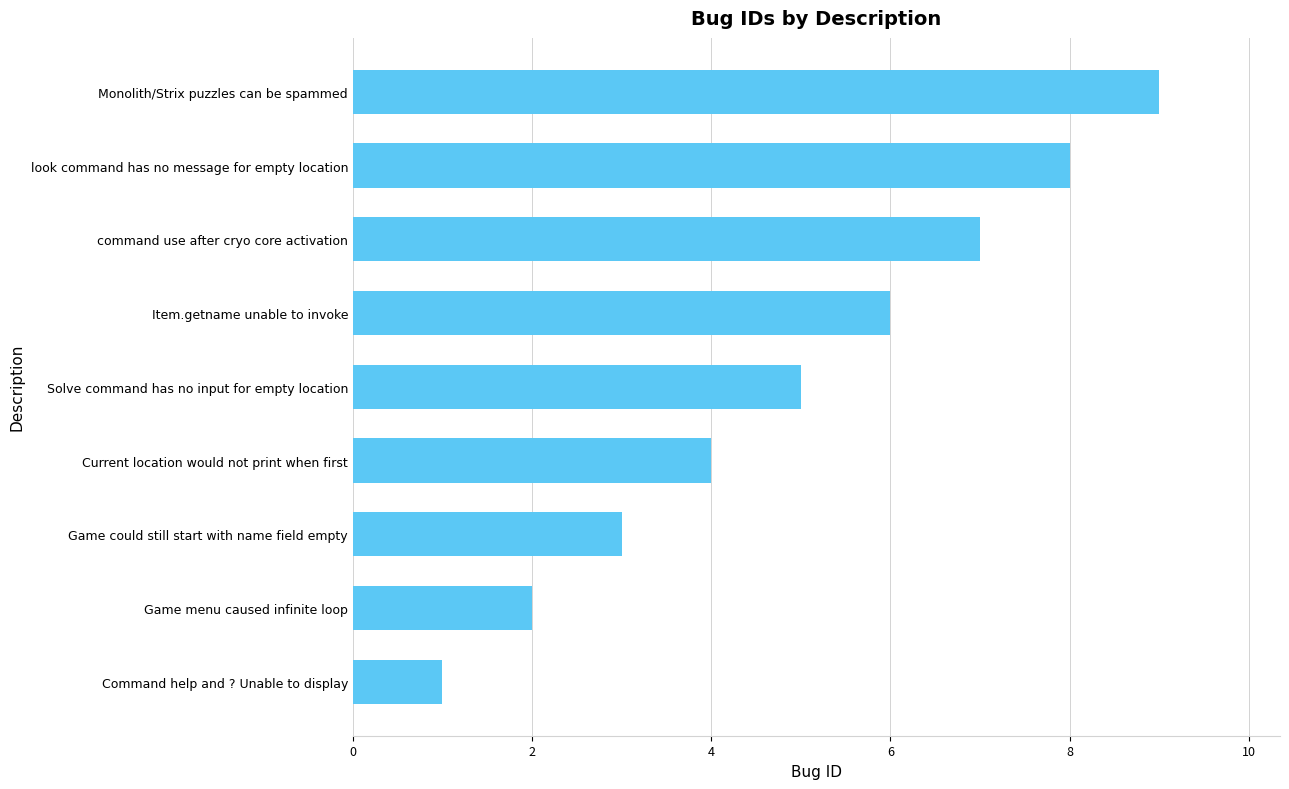

Between Game could still start with name field empty and Game menu caused infinite loop, which is larger?

Game could still start with name field empty